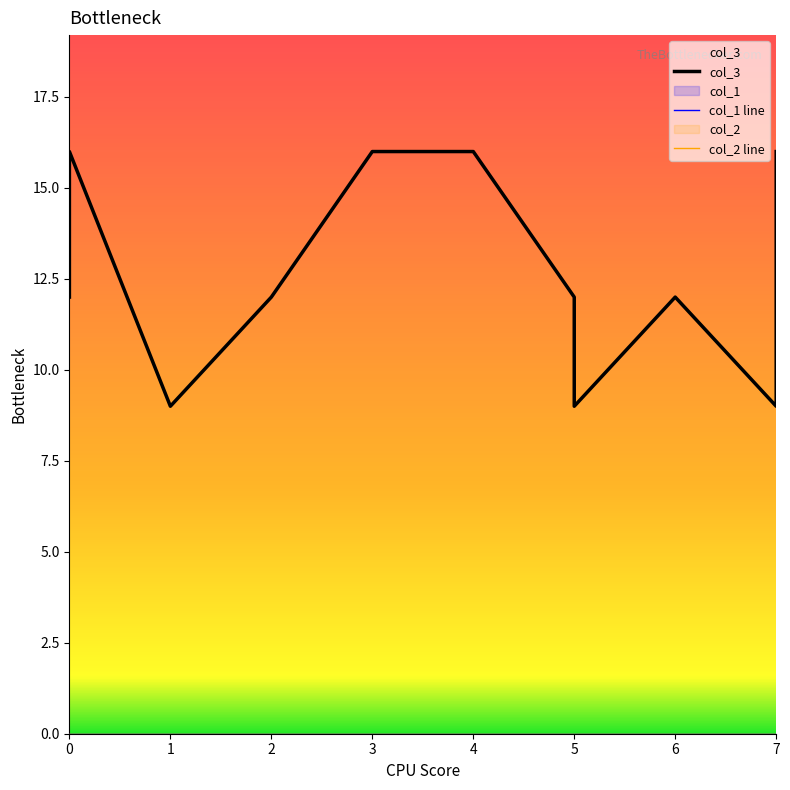

Reading left to right, what are all the values shown in this chart?

col_3: 12	16	9	12	16	16	12	9	12	9	16
col_1 line: 0	0	0	0	0	0	0	0	0	0	0
col_2 line: 0	0	0	0	0	0	0	0	0	0	0